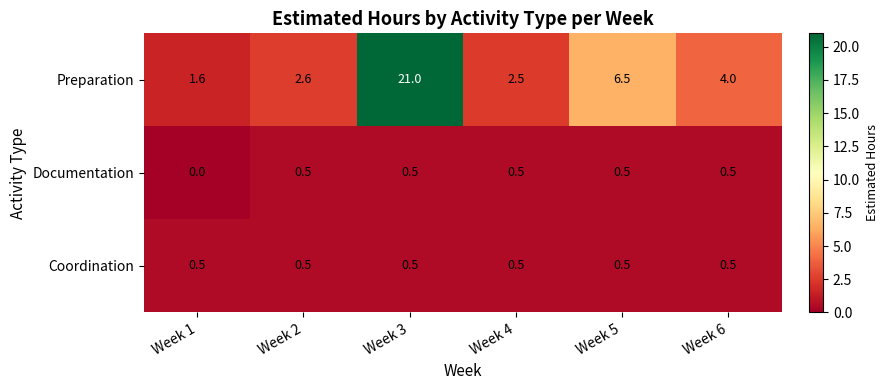

Reading right to left, what are all the values shown in this chart?

Preparation: 4.0	6.5	2.5	21.0	2.6	1.6
Documentation: 0.5	0.5	0.5	0.5	0.5	0.0
Coordination: 0.5	0.5	0.5	0.5	0.5	0.5